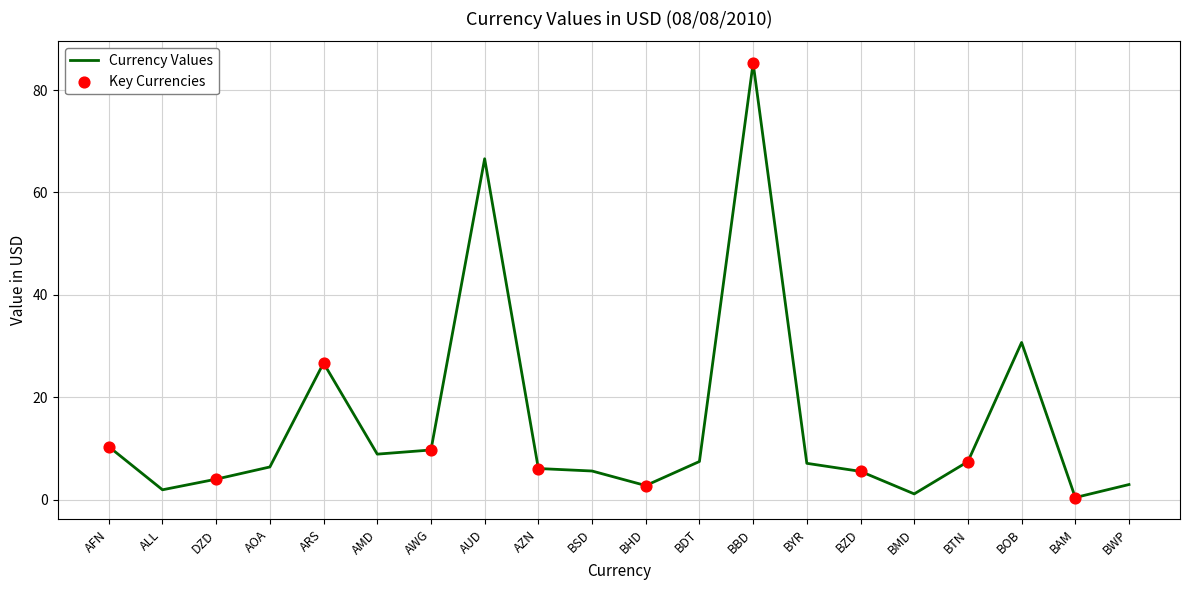

Between DZD and ARS, which is larger?

ARS